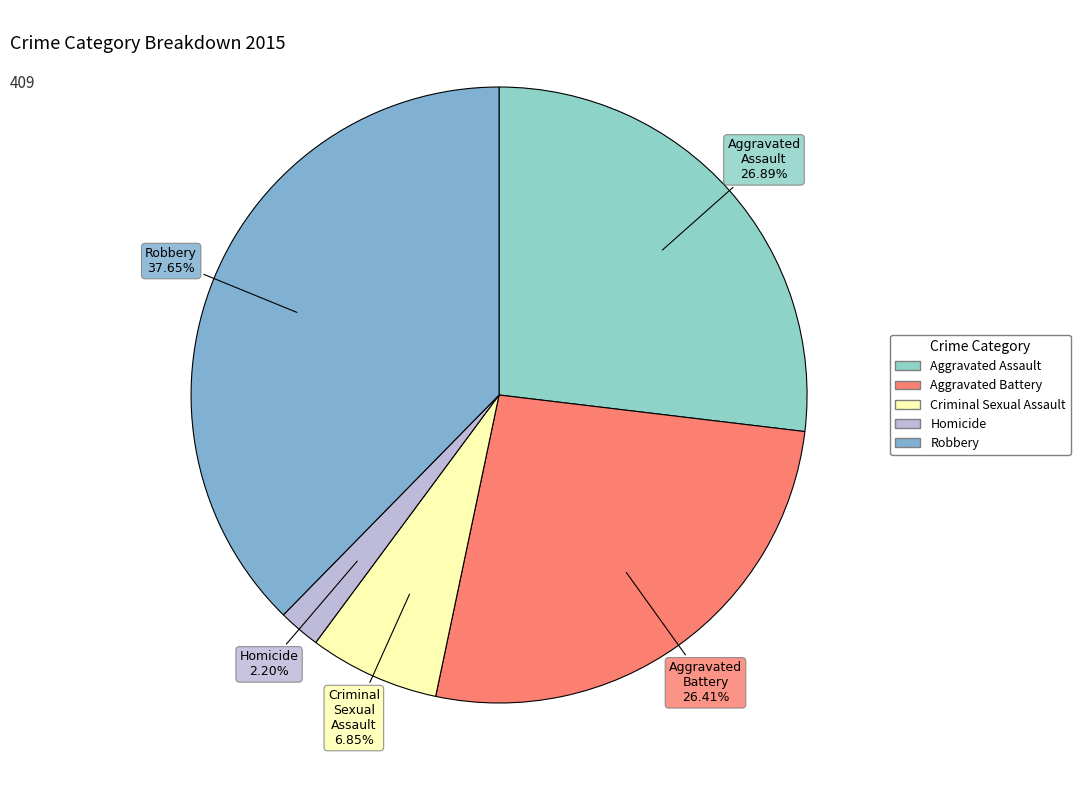

Which category has the smallest portion of the pie?

Homicide